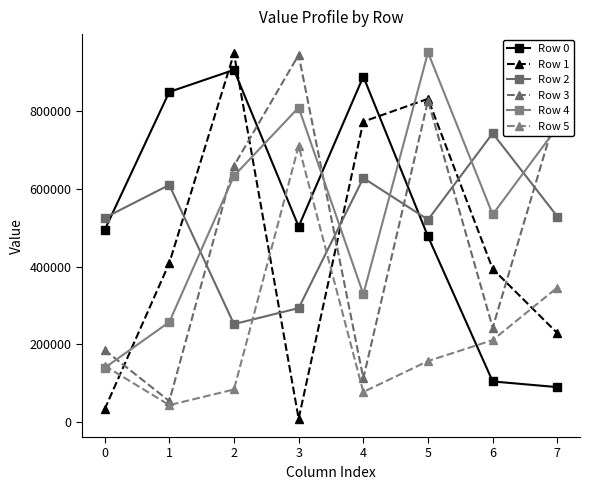

At 7, list the series in order from largest to smallest.

Row 3, Row 4, Row 2, Row 5, Row 1, Row 0